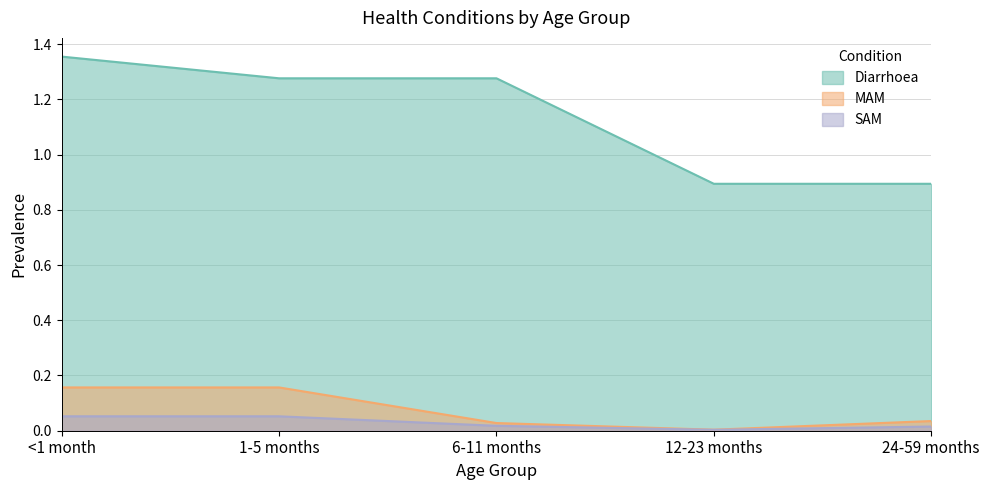

Reading right to left, list all the values displayed in this chart.

Diarrhoea: 0.9	0.9	1.3	1.3	1.4
MAM: 0.0	0.0	0.0	0.2	0.2
SAM: 0.0	0.0	0.0	0.1	0.1